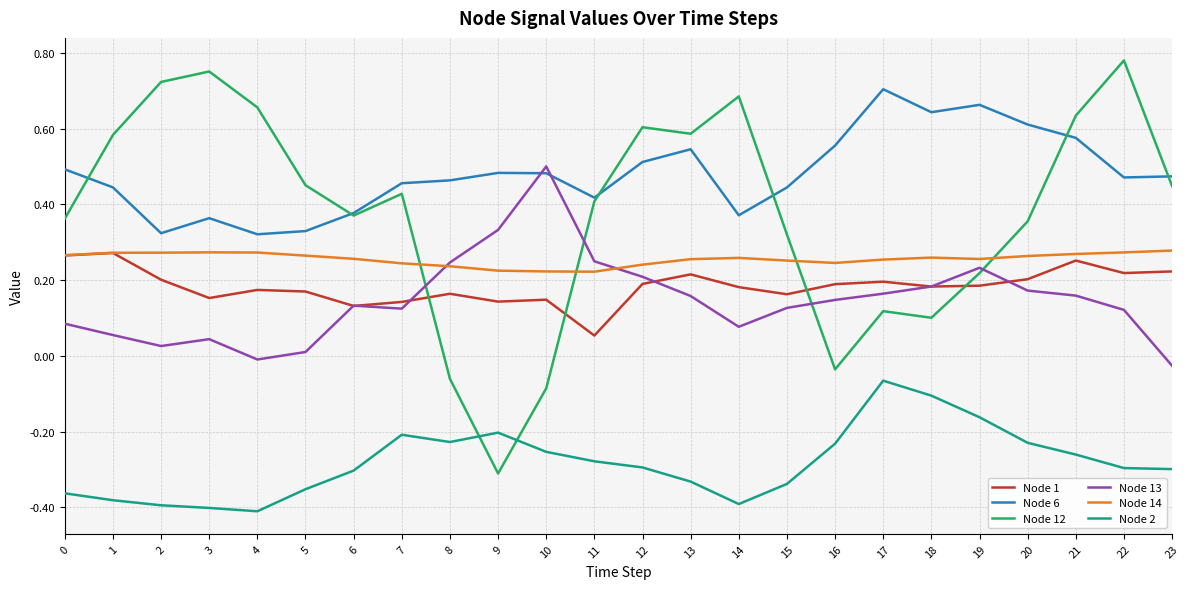

How many series are shown in this chart?

6